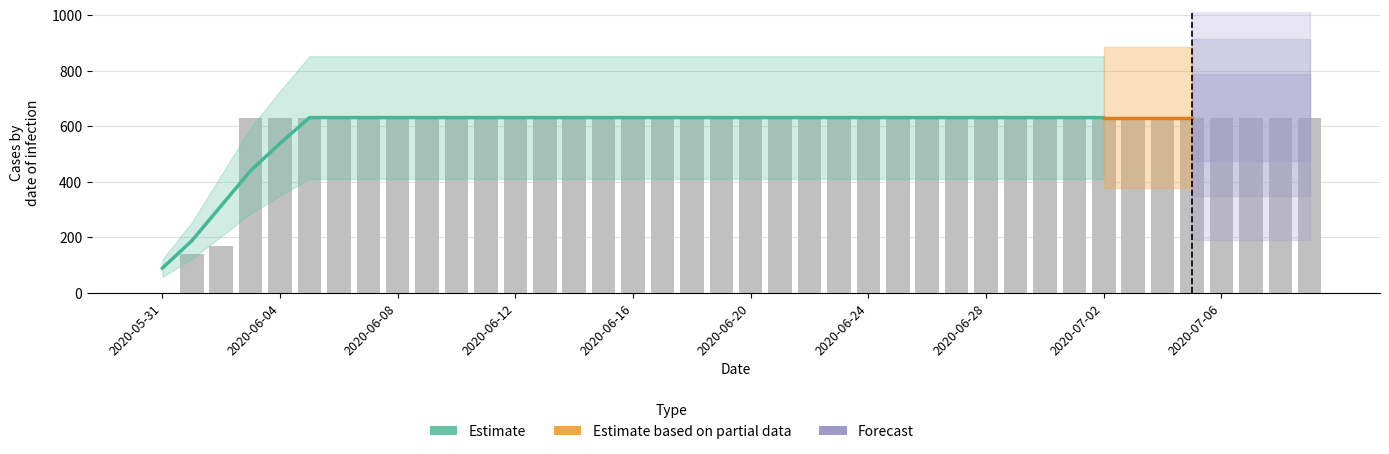

What is the ratio of the value at 2020-06-11 to the value at 2020-06-17?

1.0